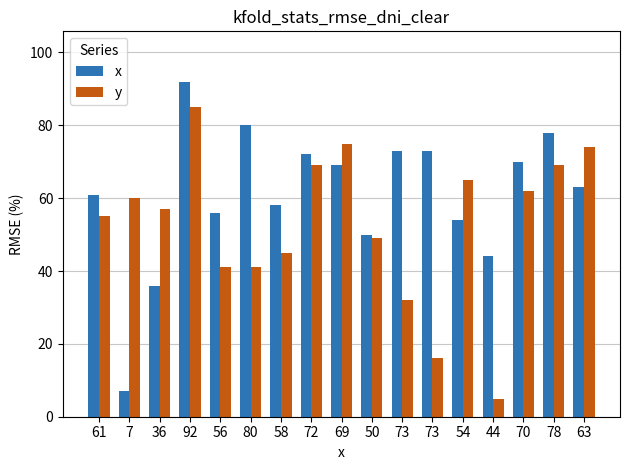

The x series shows 80 at 50. True or false?

False